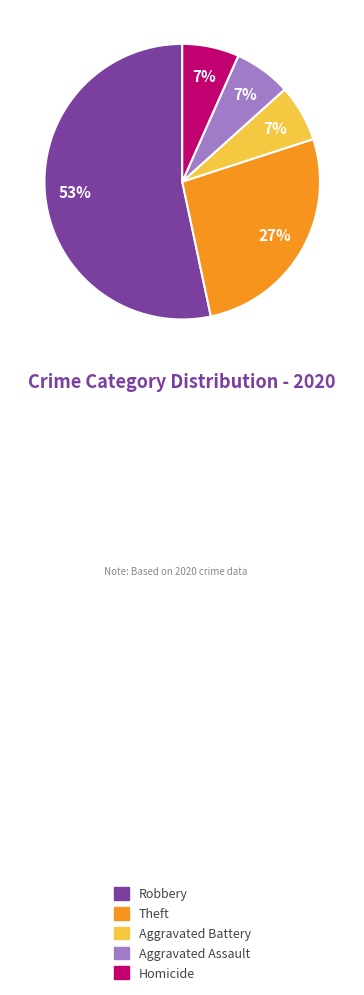

To the nearest percent, what is the average slice percentage?

20%